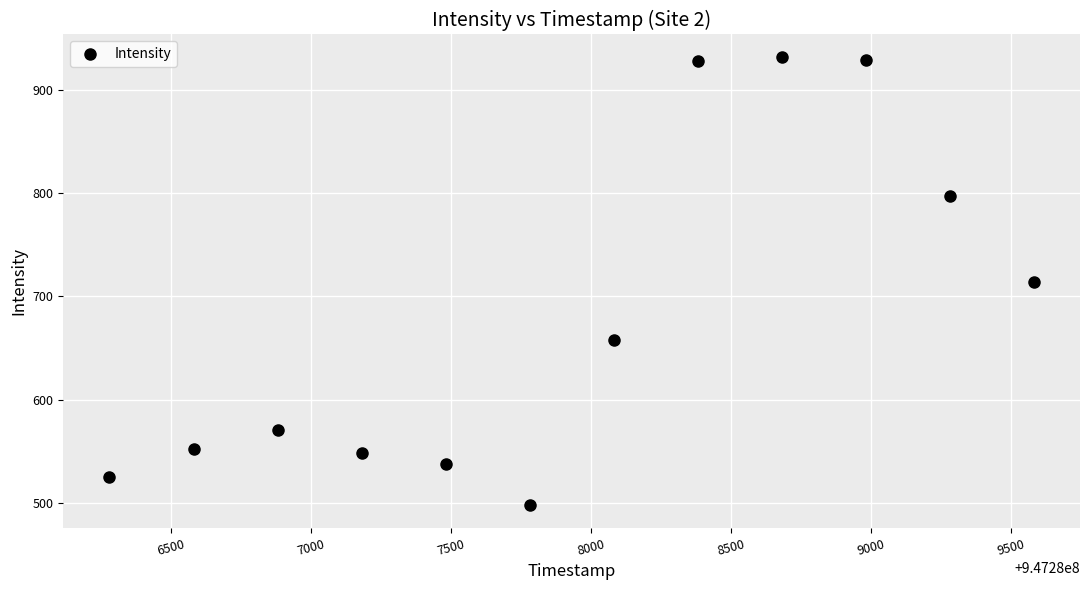

What is the range of Y values (max minus min)?

433.9